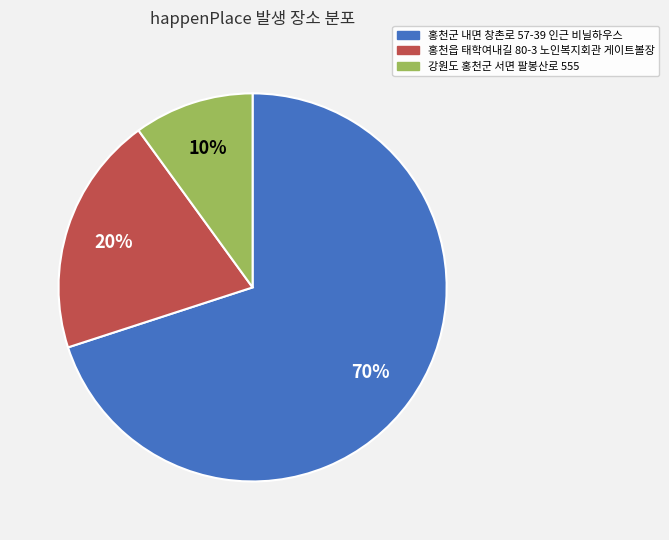

Which has a higher value, 강원도 홍천군 서면 팔봉산로 555 or 홍천읍 태학여내길 80-3 노인복지회관 게이트볼장?

홍천읍 태학여내길 80-3 노인복지회관 게이트볼장